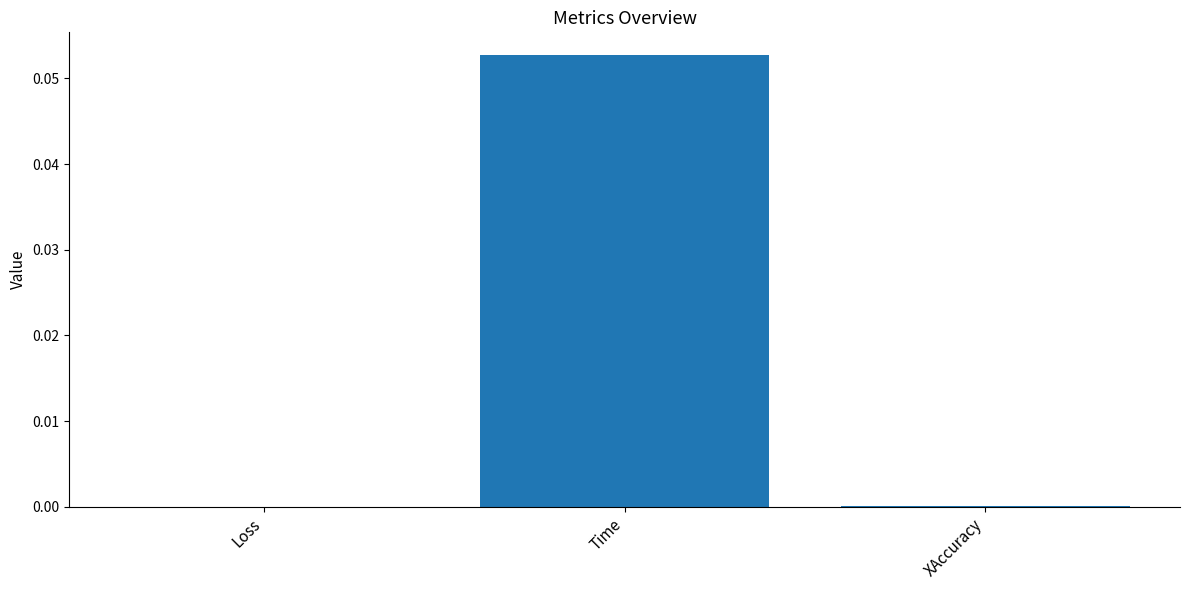

What is the change in value from Time to XAccuracy?

-0.1